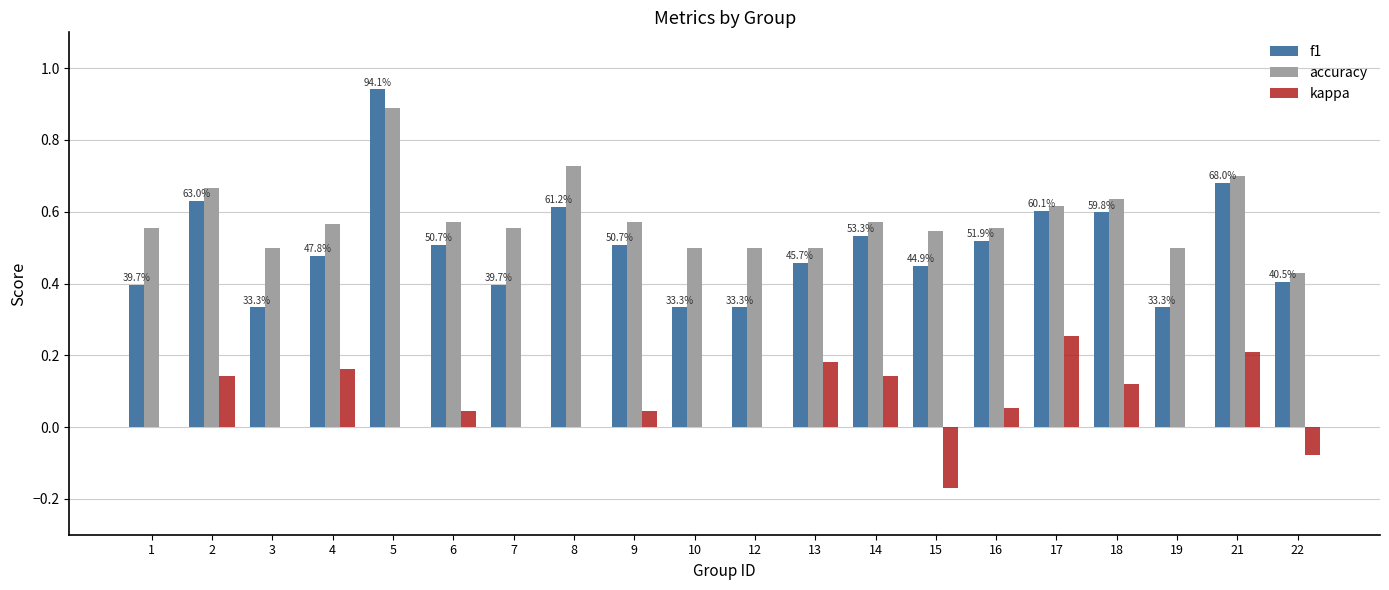

How many categories are shown in the chart?

20